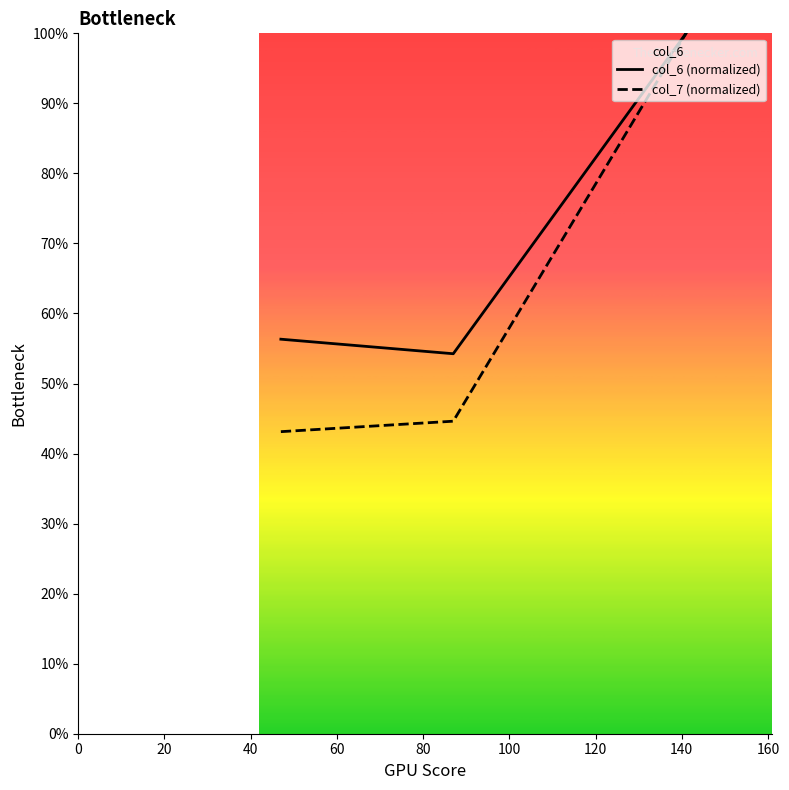

Which series has the largest range (max minus min)?

col_7 (normalized)